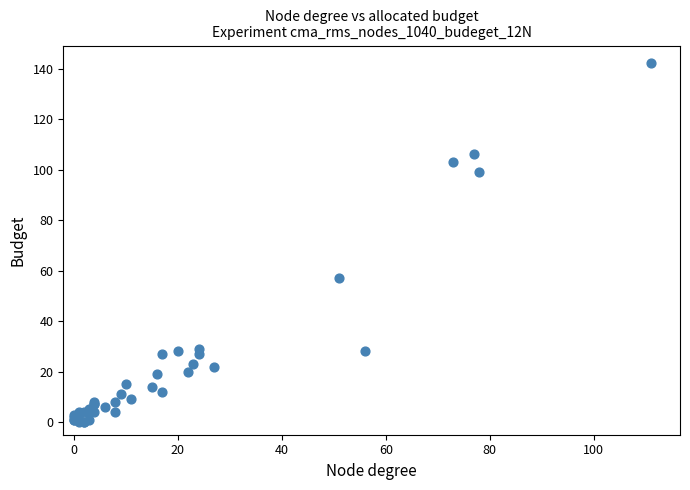

What Y value in the scatter plot is closest to 71?

57